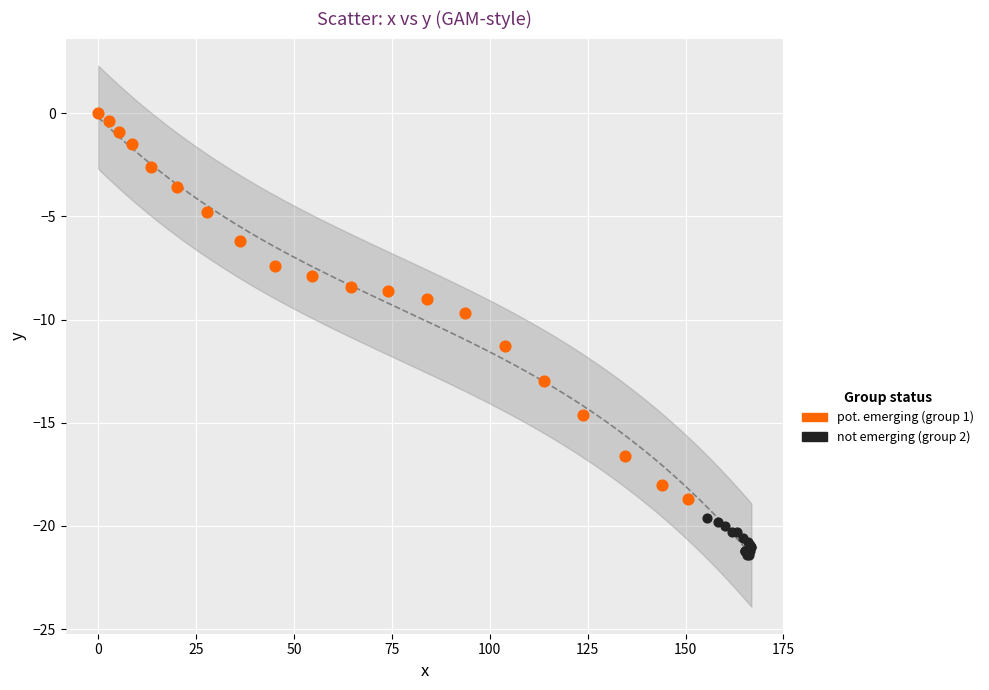

Which series reaches the maximum Y coordinate?

pot. emerging (group 1)